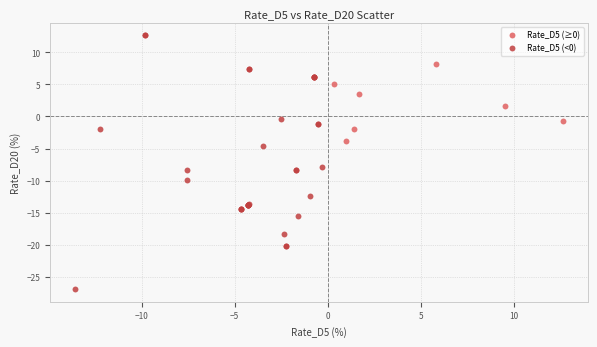

Which series contains the highest Y value?

Rate_D5 (<0)